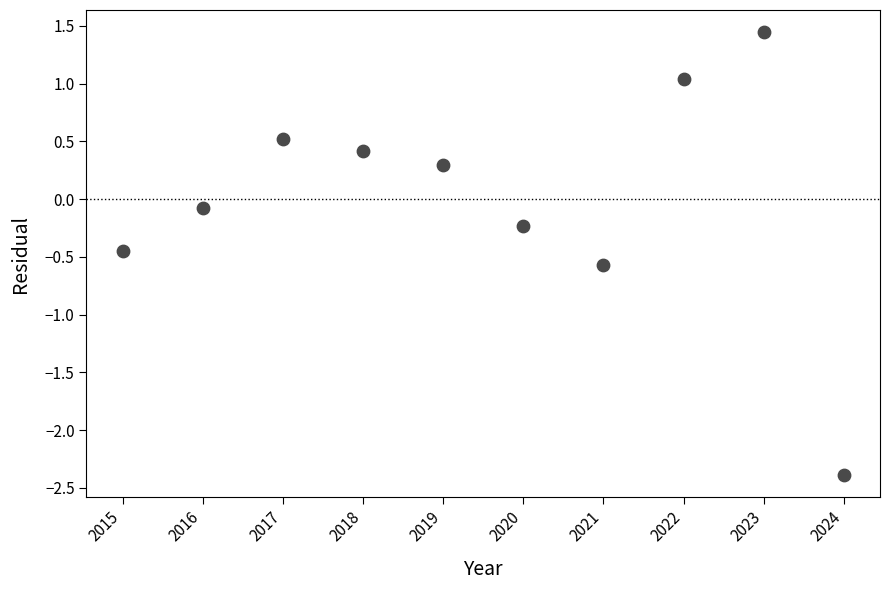

What is the range of Y values (max minus min)?

3.8